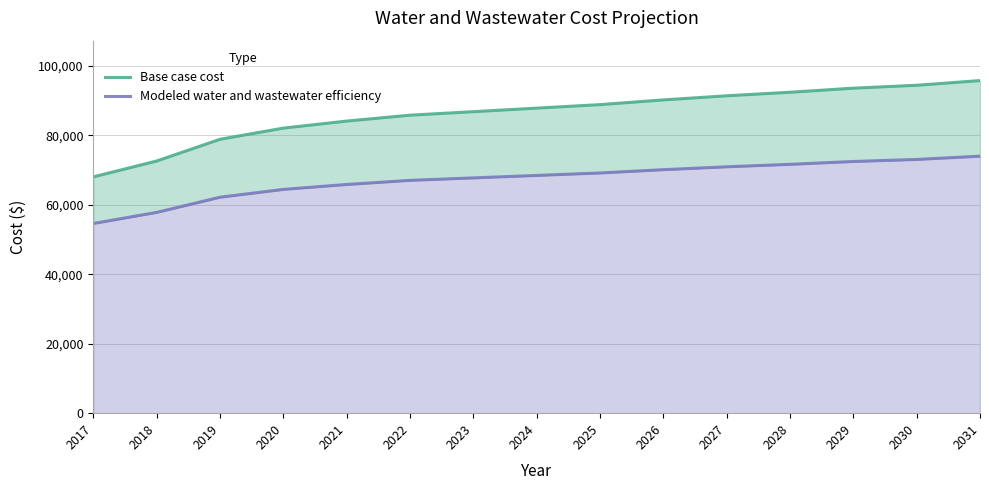

What is the total value across all series at 2029?

166023.3